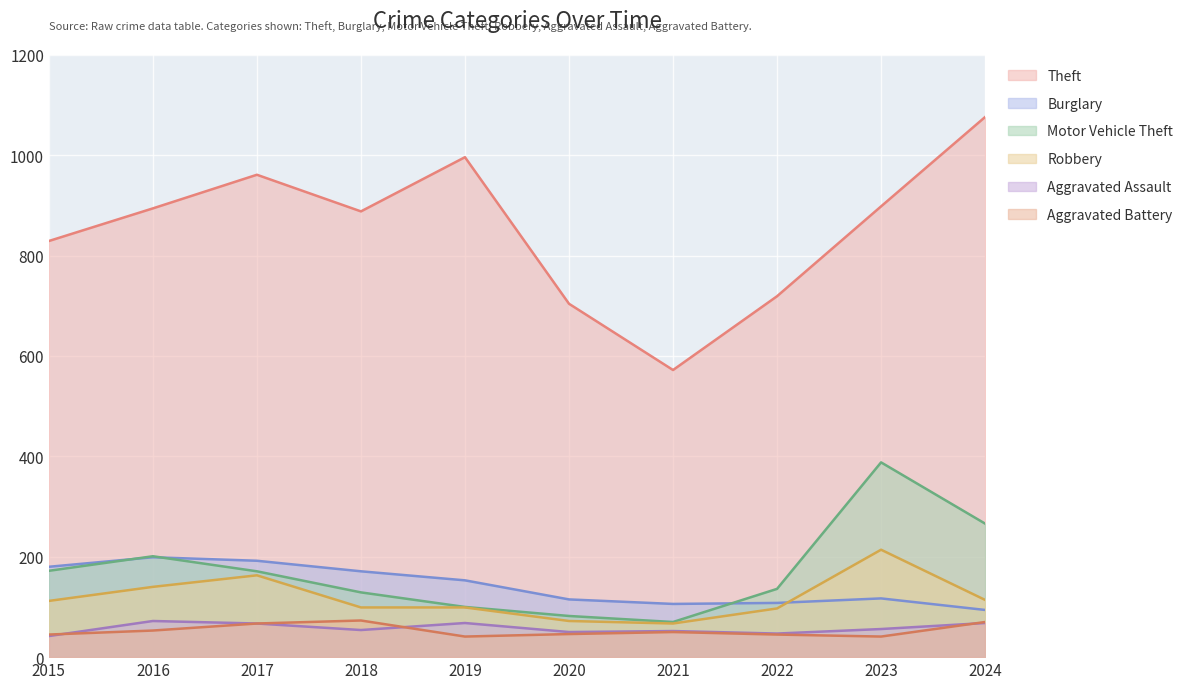

At 2024, list the series in order from largest to smallest.

Theft, Motor Vehicle Theft, Robbery, Burglary, Aggravated Battery, Aggravated Assault